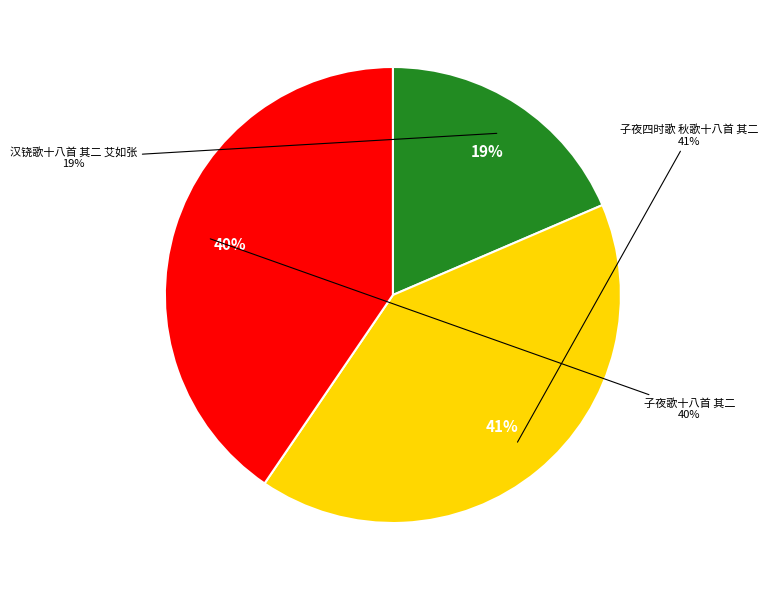

How many slices are in this pie chart?

3